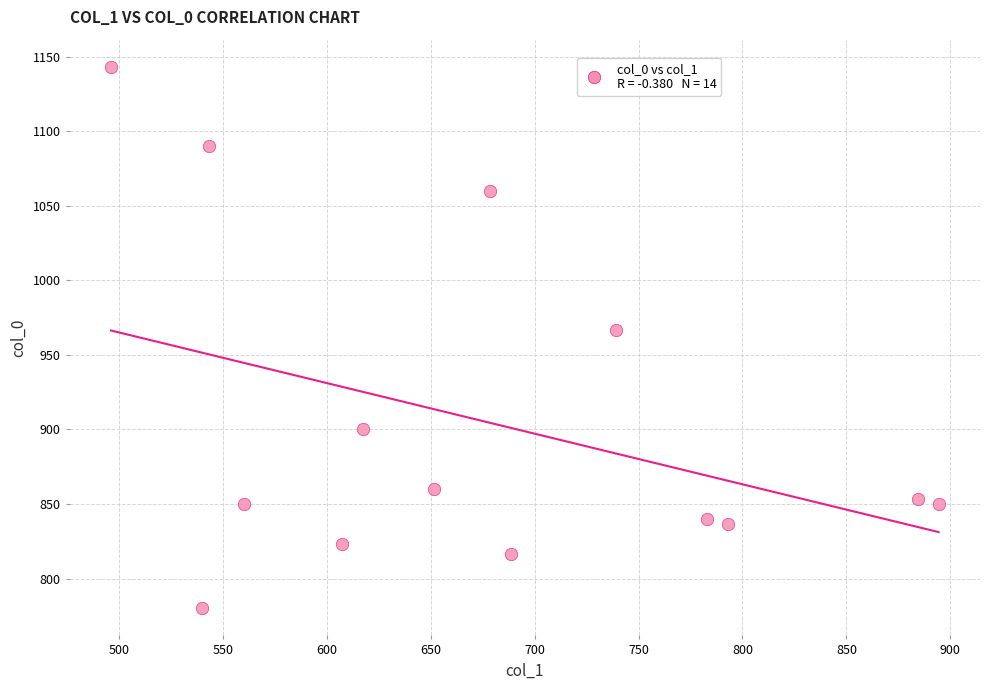

What is the range of Y values (max minus min)?

363.3